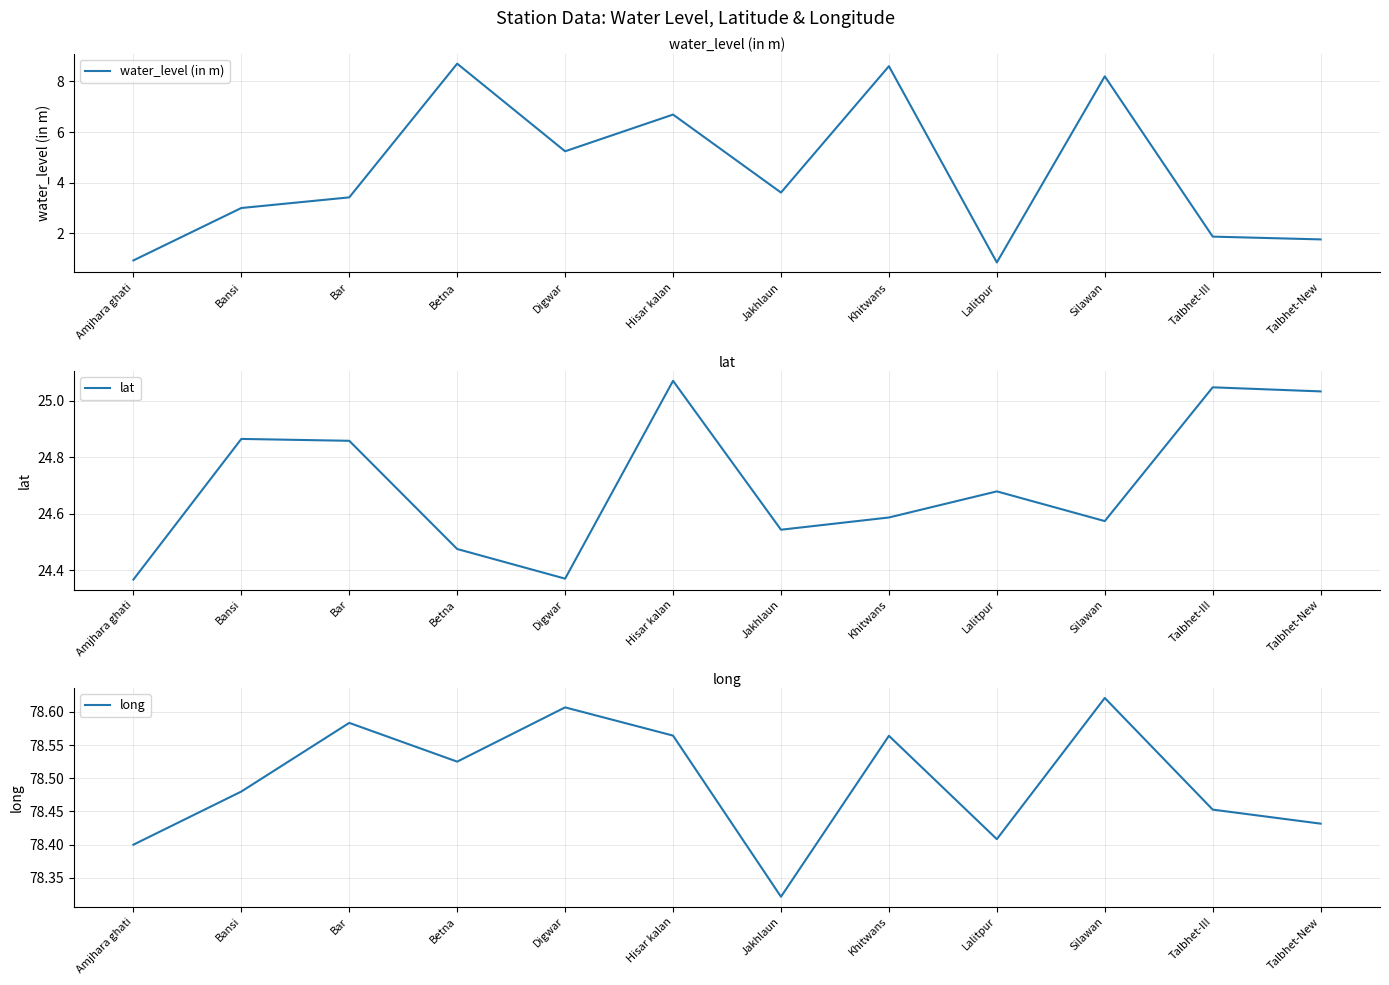

Is this an area chart (filled region under the line)?

No